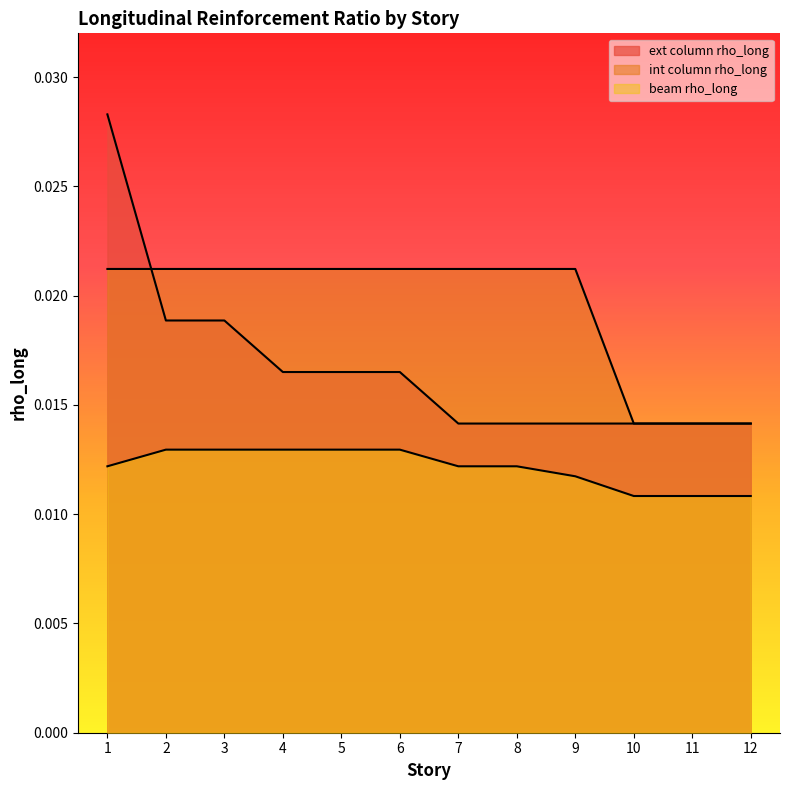

True or false: int column rho_long has a value of 0.0 at 12.

False